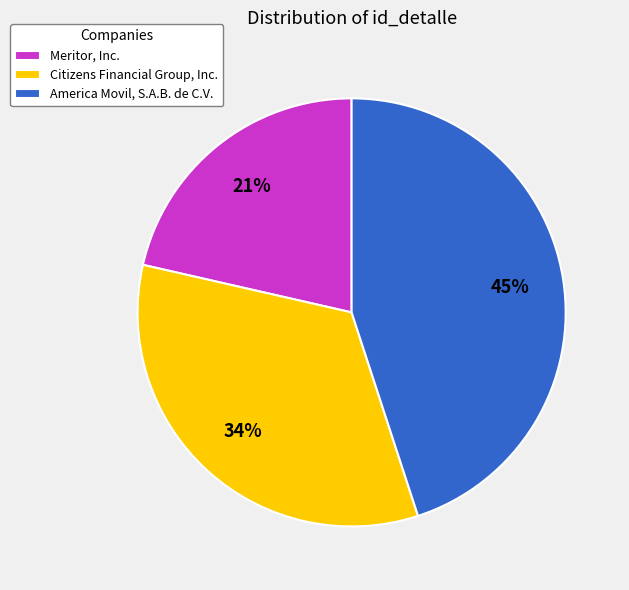

Is there any slice that represents more than half of the pie?

No